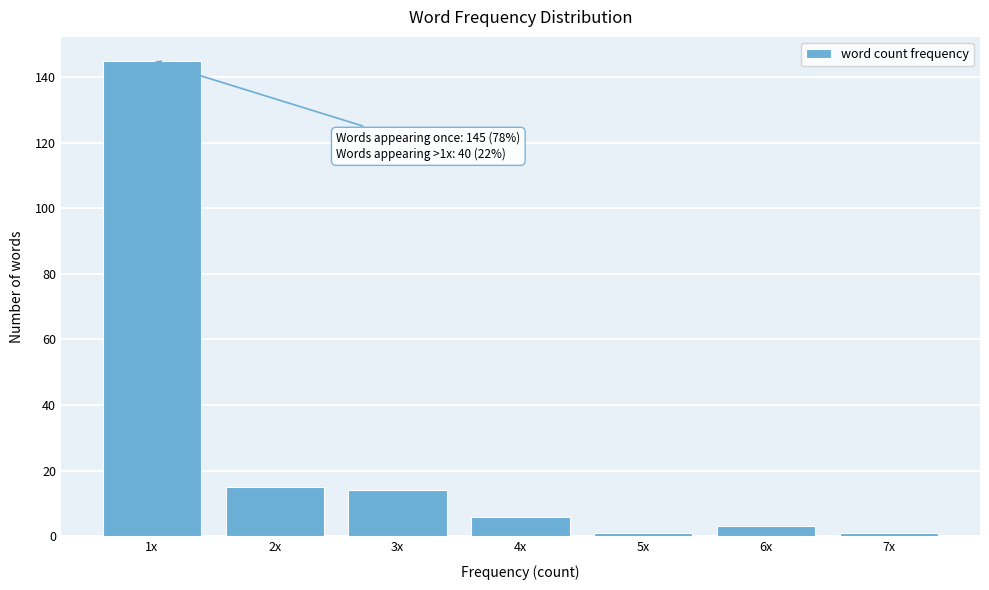

Reading left to right, extract all data points from this chart.

1x=145	2x=15	3x=14	4x=6	5x=1	6x=3	7x=1